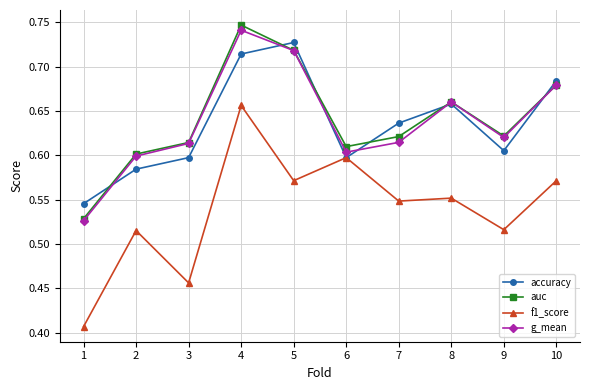

Which series has the widest spread of values?

f1_score